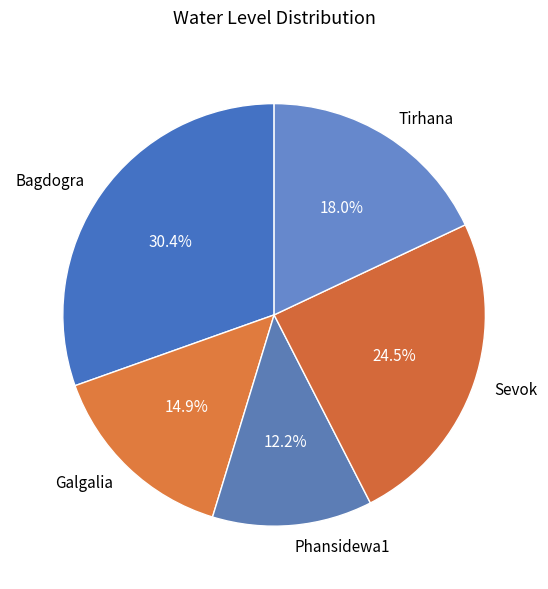

To the nearest percent, what portion does Tirhana represent?

18%